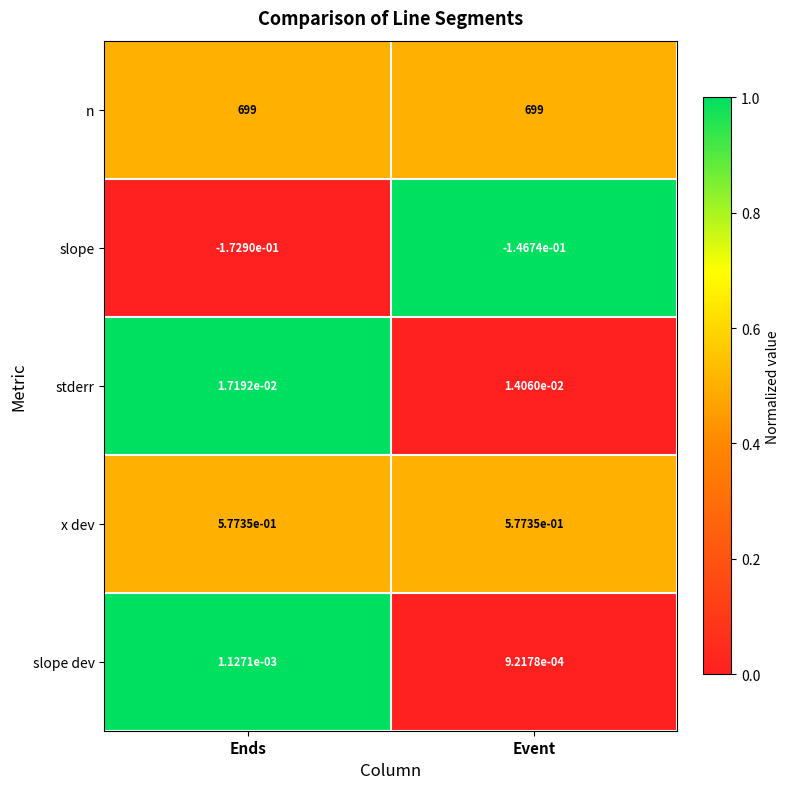

Rank the series by their maximum value, from lowest to highest.

slope, slope dev, stderr, x dev, n